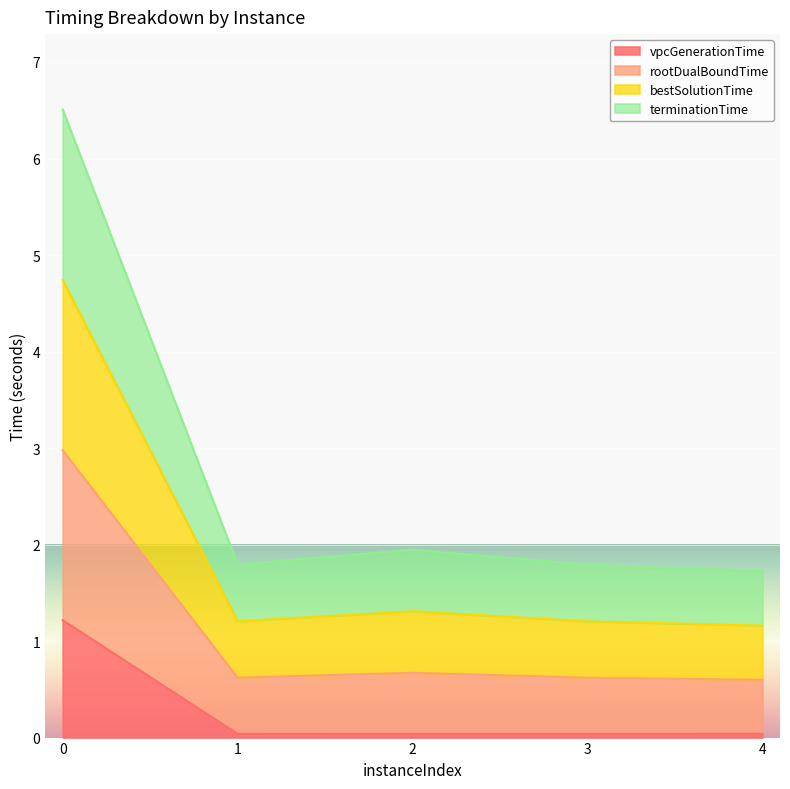

Is it true that rootDualBoundTime equals 0.8 at 4?

False